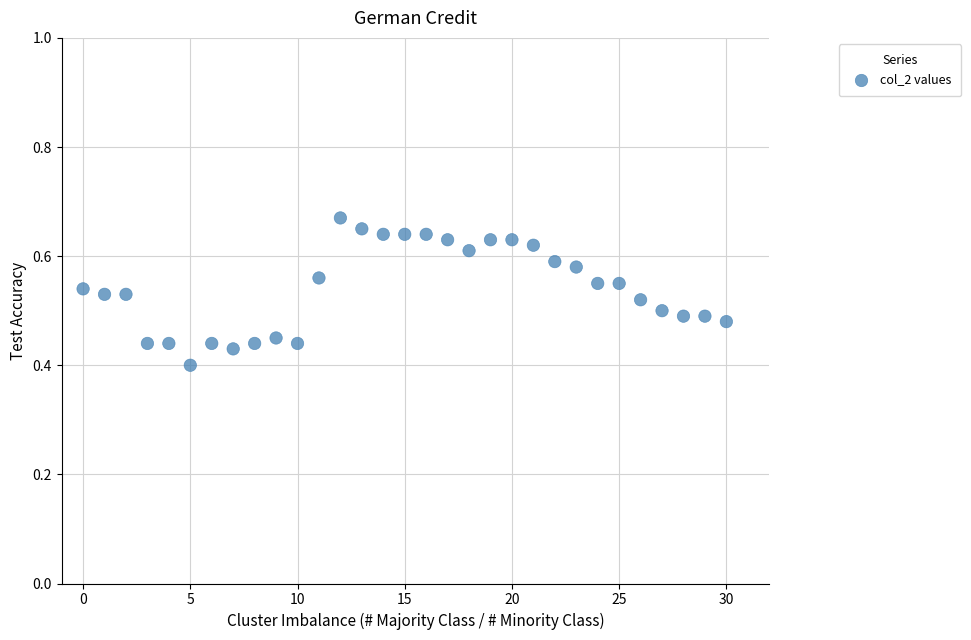

What is the range of Y values (max minus min)?

0.3